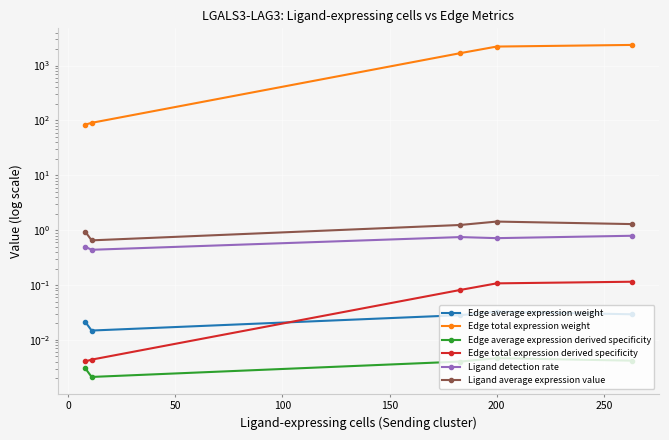

What is the total value across all series at 0?

91.7